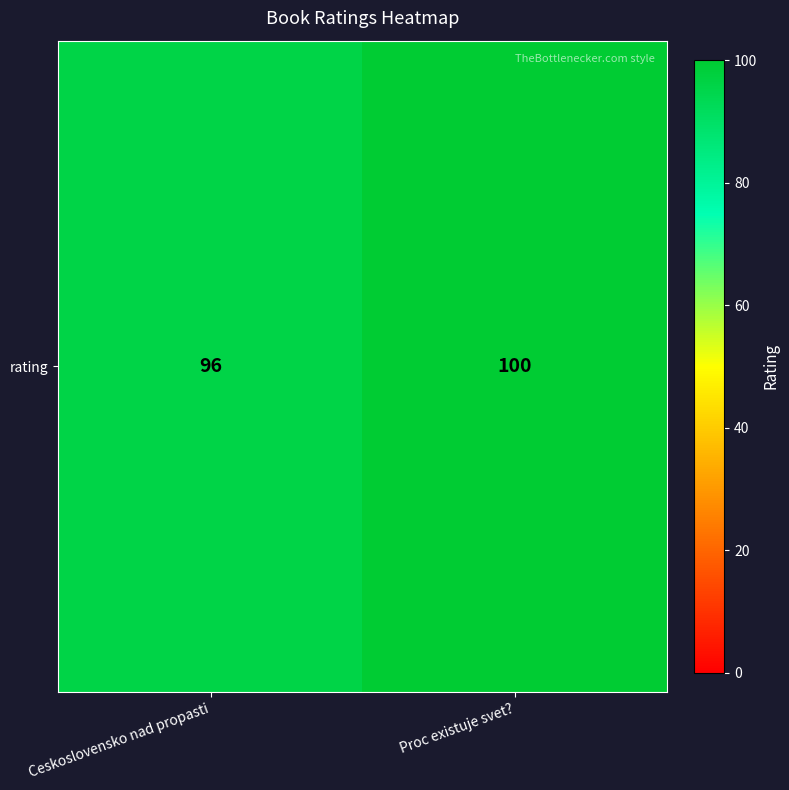

The chart shows a value of 168 at Proc existuje svet?. True or false?

False